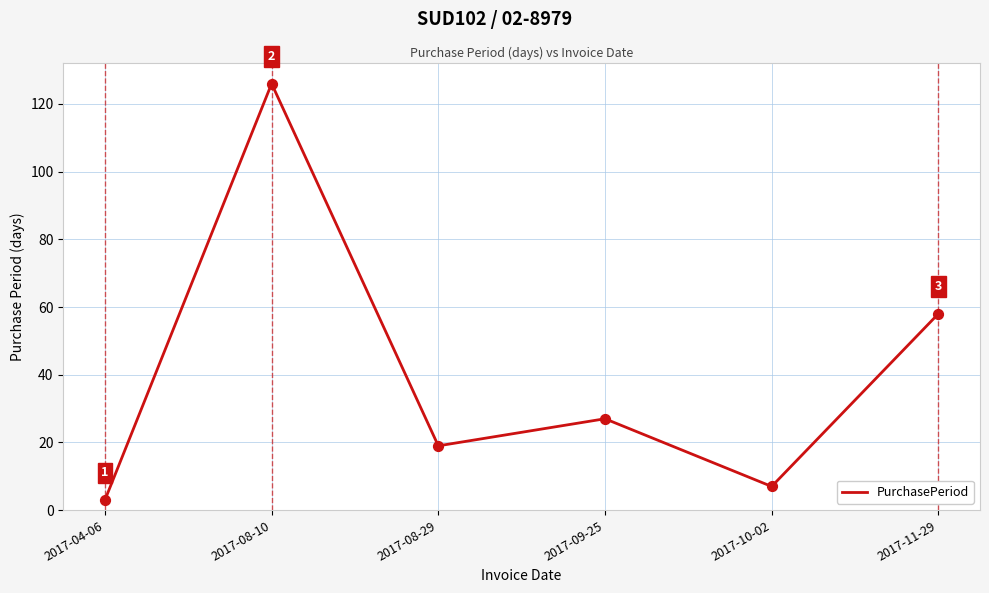

Between 2017-08-10 and 2017-10-02, which is larger?

2017-08-10